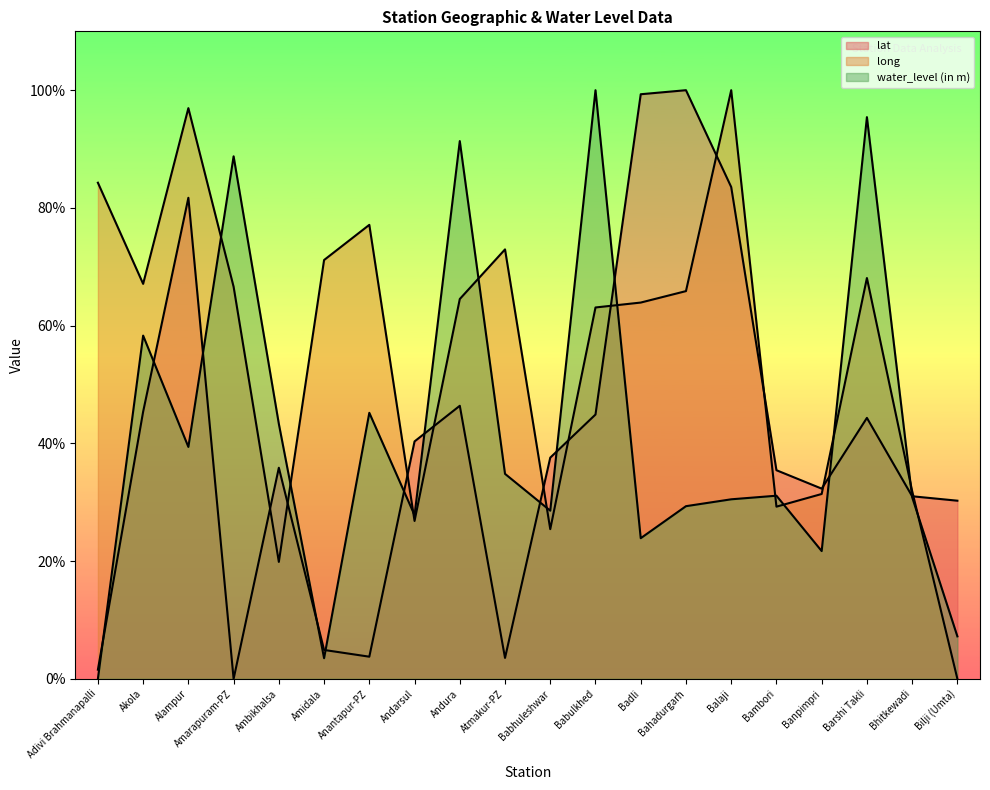

At which label does water_level (in m) reach its peak?

Babulkhed